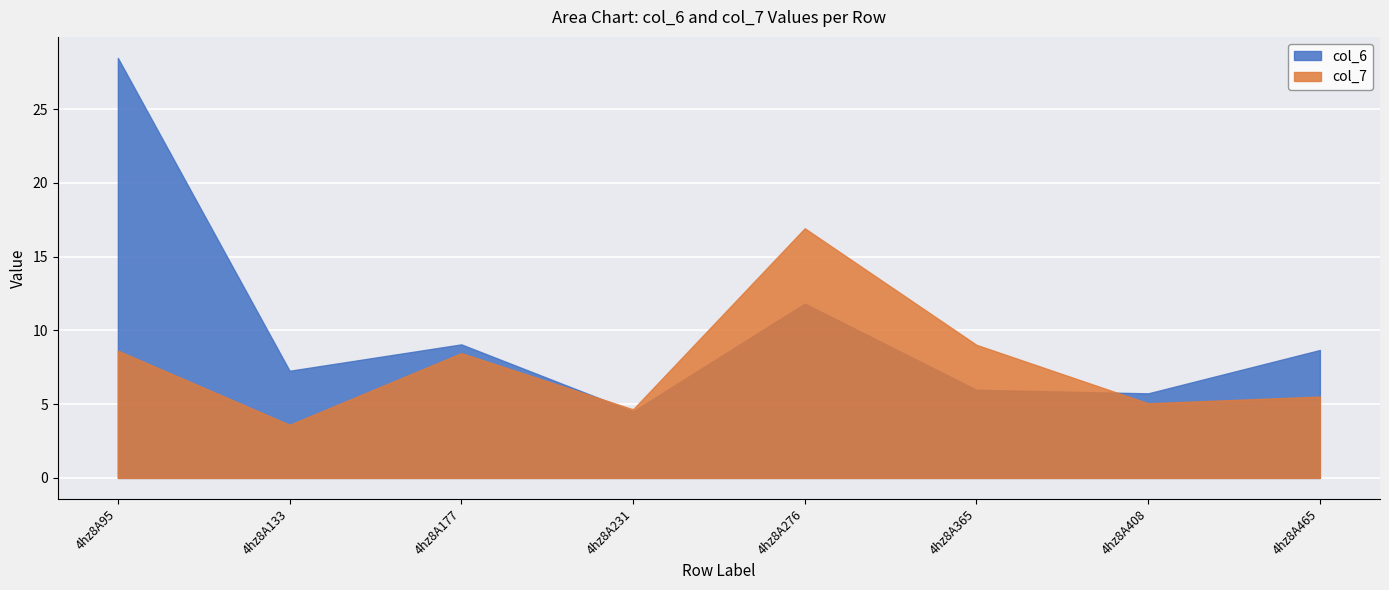

Is it true that col_7 equals 8.5 at 4hz8A177?

True